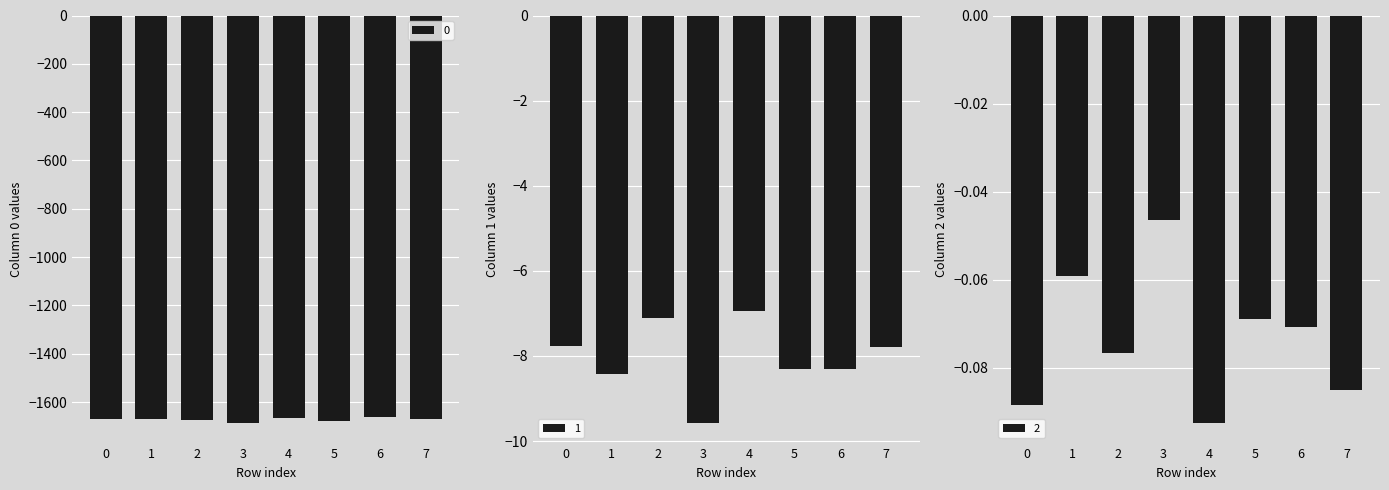

How many bars are there in total?

24